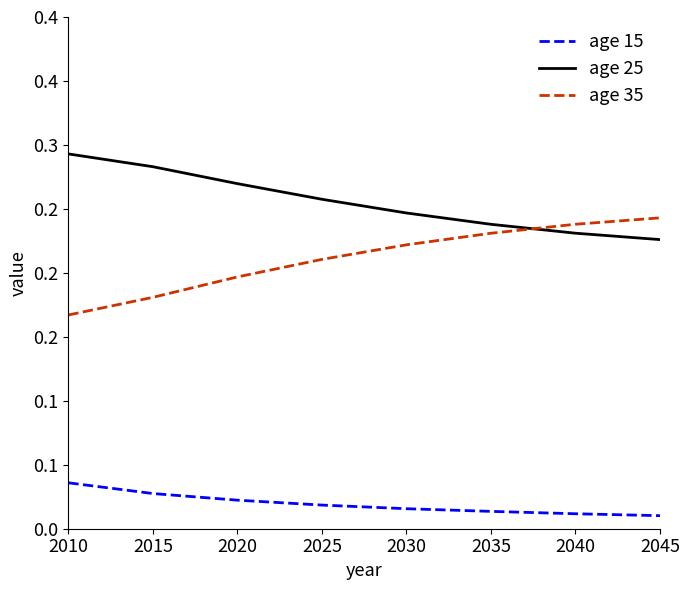

Is it true that age 25 equals 0.3 at 2015?

True